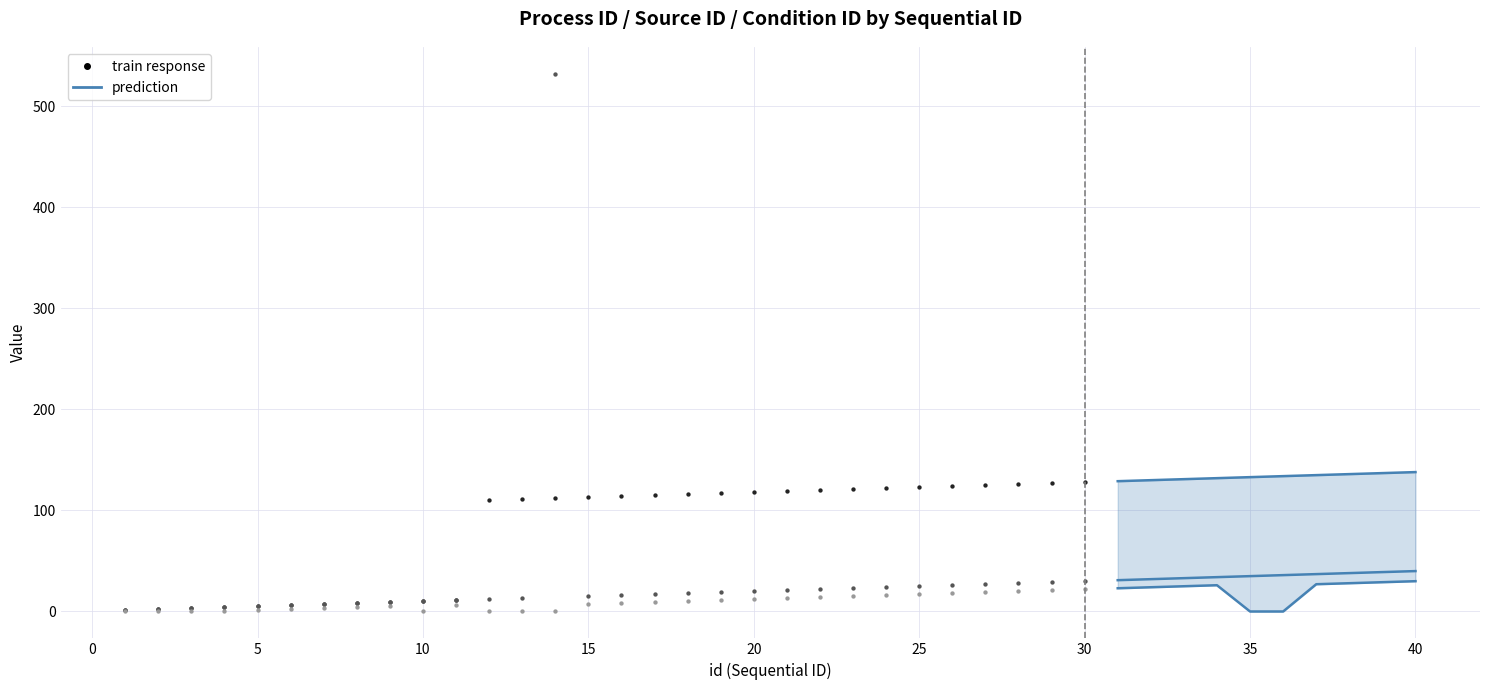

At how many categories does at least one series exceed 165?

1